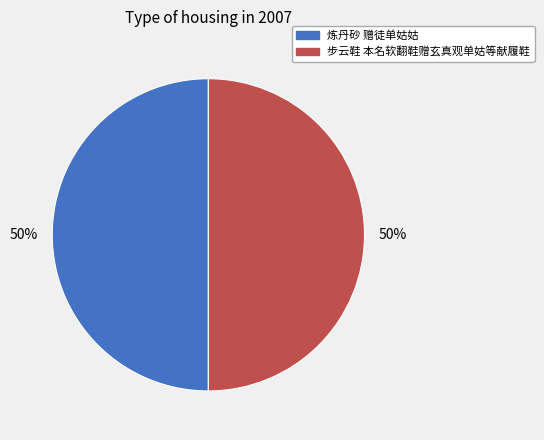

Approximately how many times larger is the value at 步云鞋 本名软翻鞋赠玄真观单姑等献履鞋 compared to 炼丹砂 赠徒单姑姑?

1.0